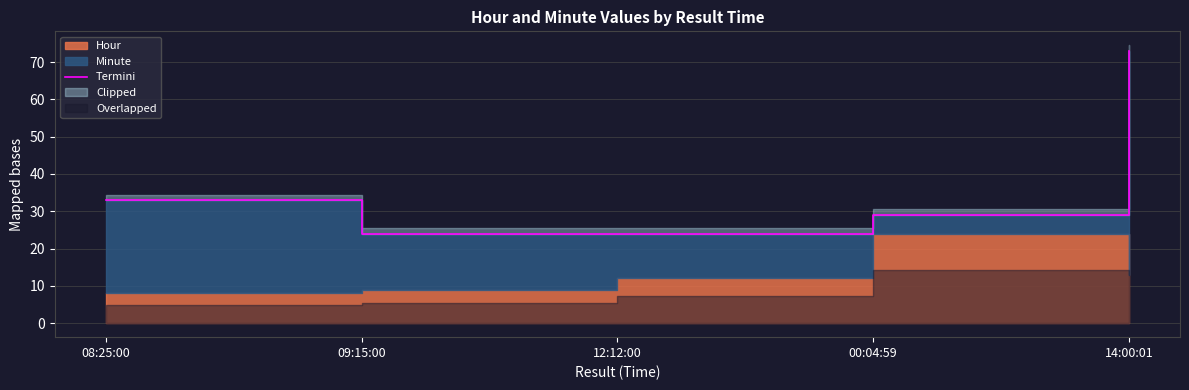

Reading left to right, transcribe all the data shown in this chart.

33	24	24	29	73